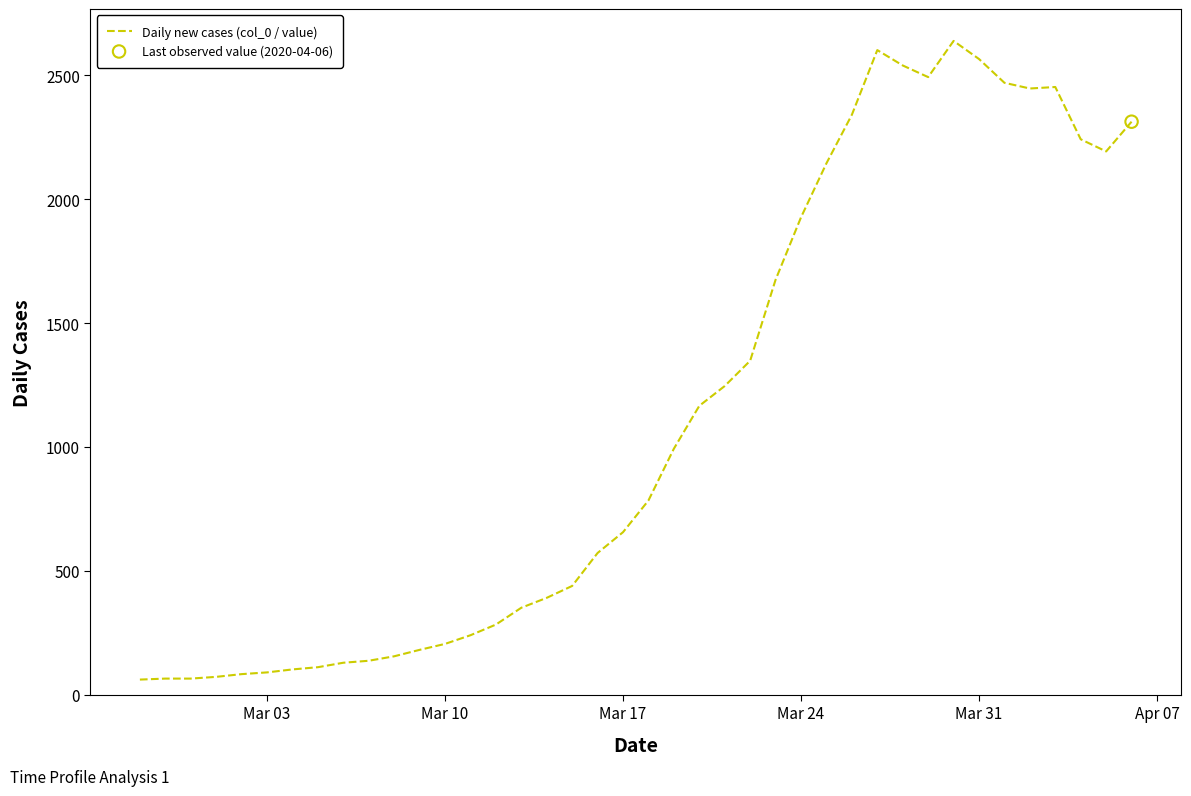

What is the difference between the maximum and minimum values?

2578